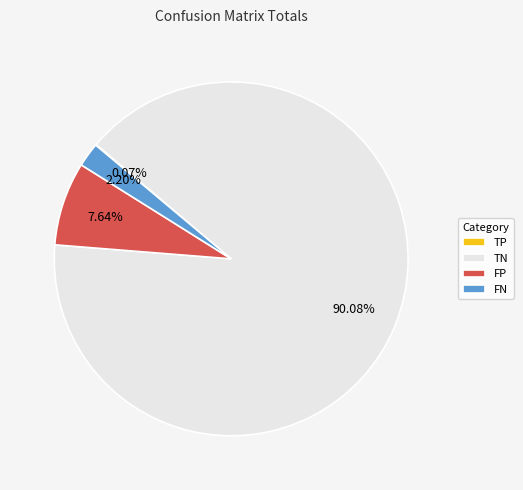

Is the sum of TN and FN greater than half?

Yes